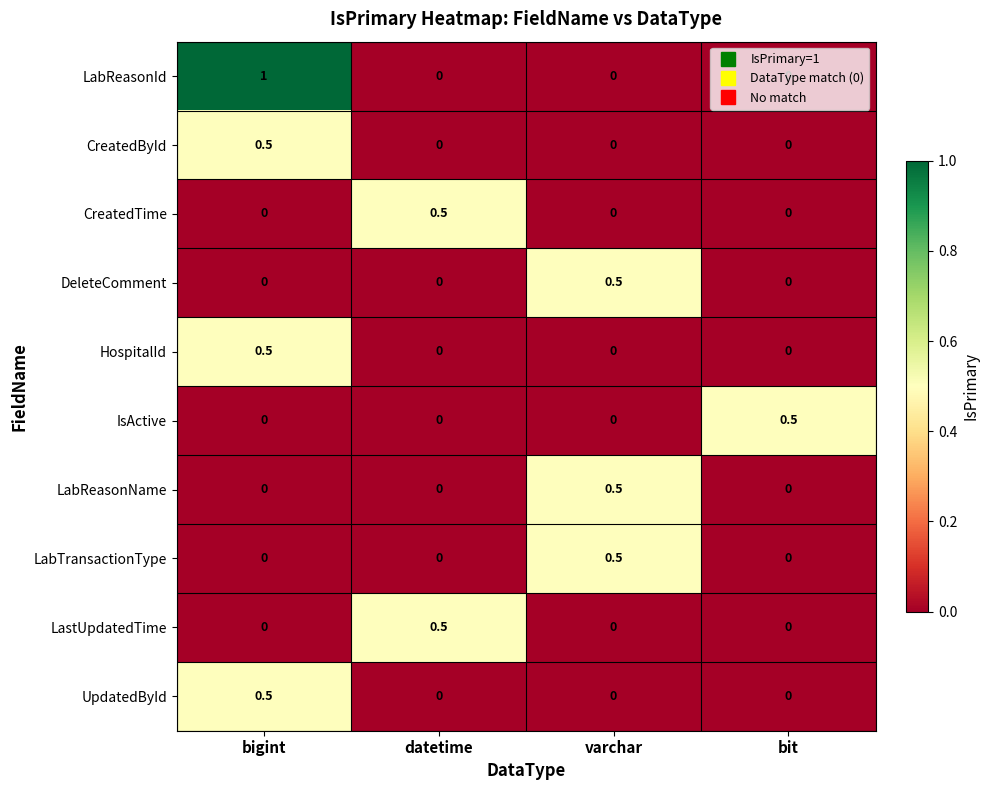

How many LastUpdatedTime values are between 0 and 1?

4